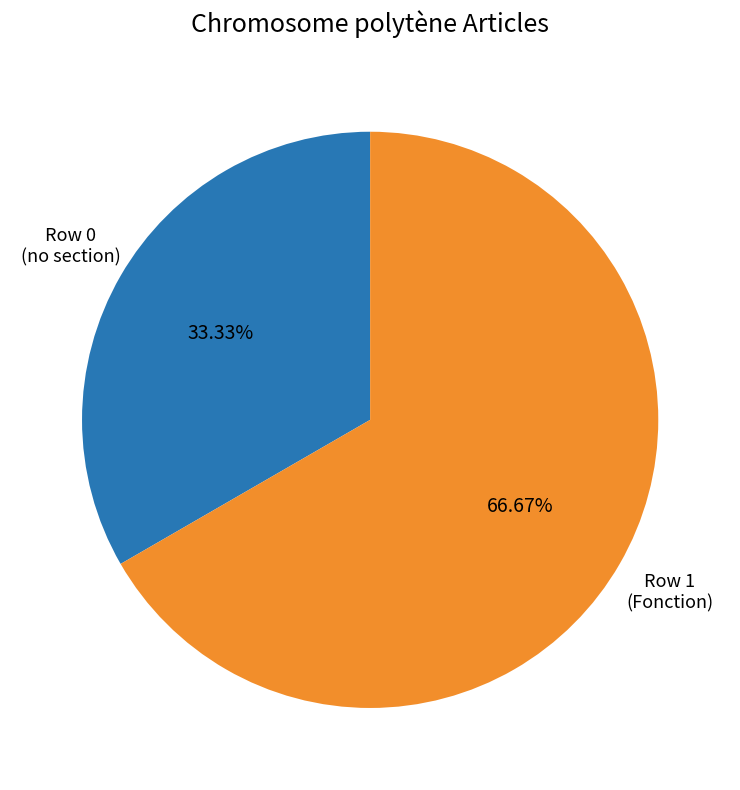

To the nearest percent, what is the average slice percentage?

50%